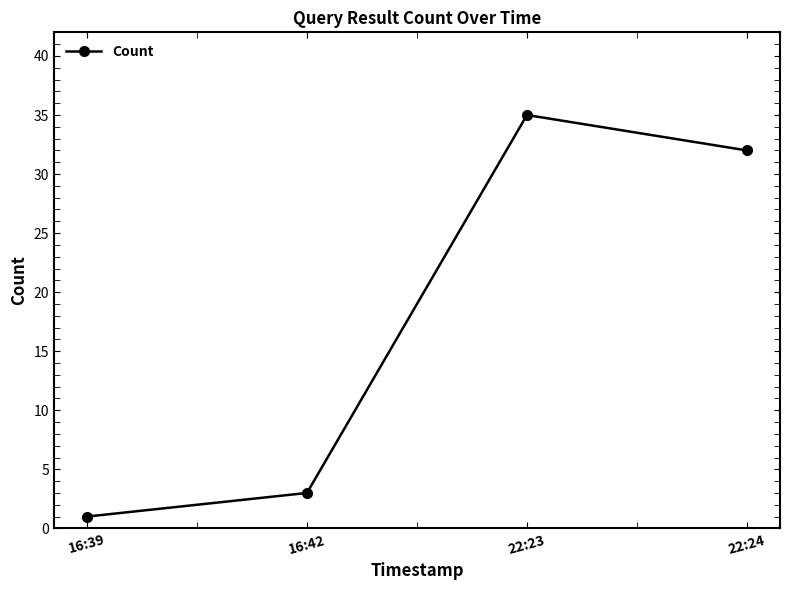

How many lines are shown in the chart?

1